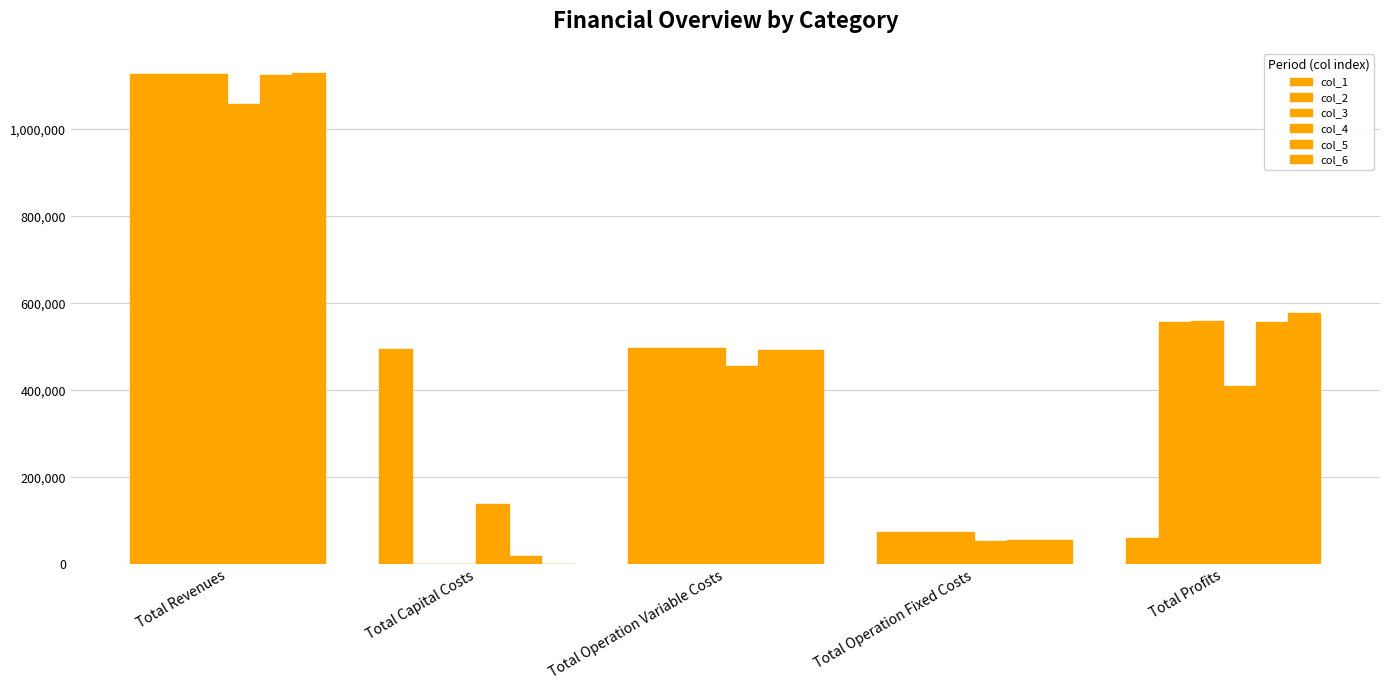

Which has a higher value, Total Capital Costs or Total Profits?

Total Capital Costs